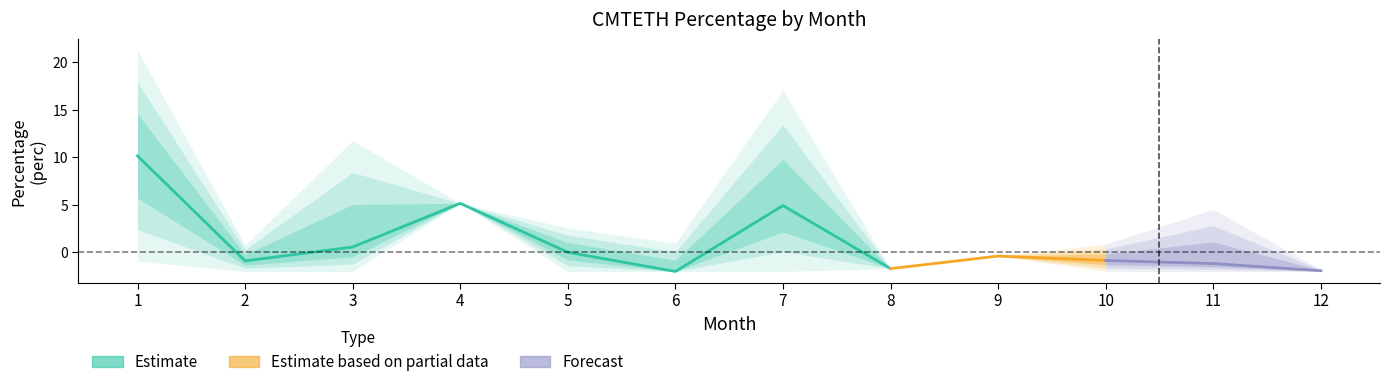

True or false: lower has more than 2 interior local peaks.

False